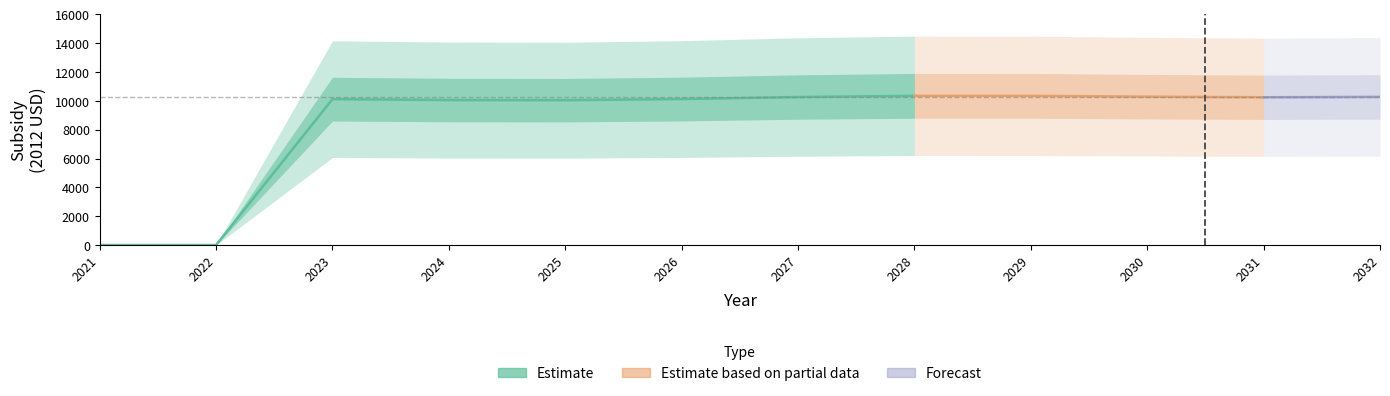

Which category has the highest value in the hydrogen vehicle series?

2029